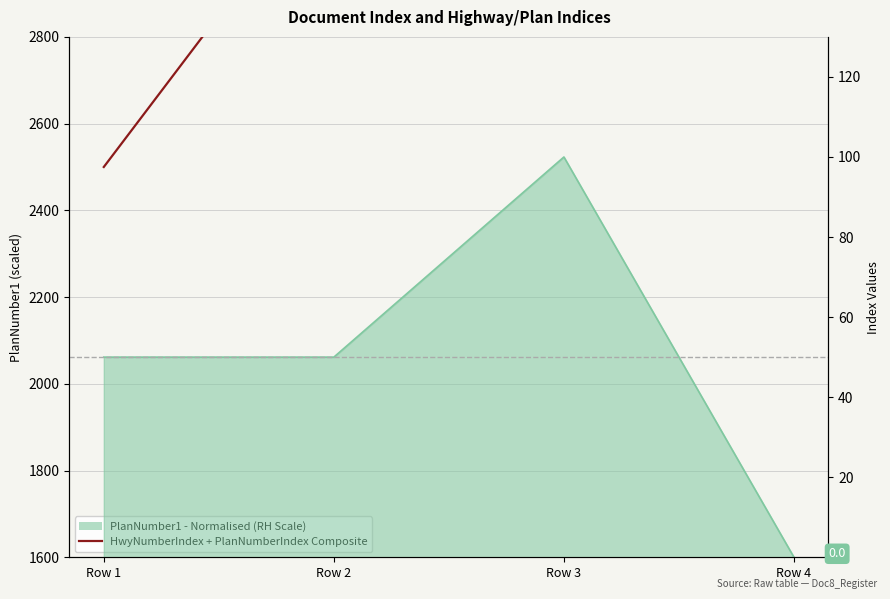

True or false: the data shows 3800 at Row 4.

True